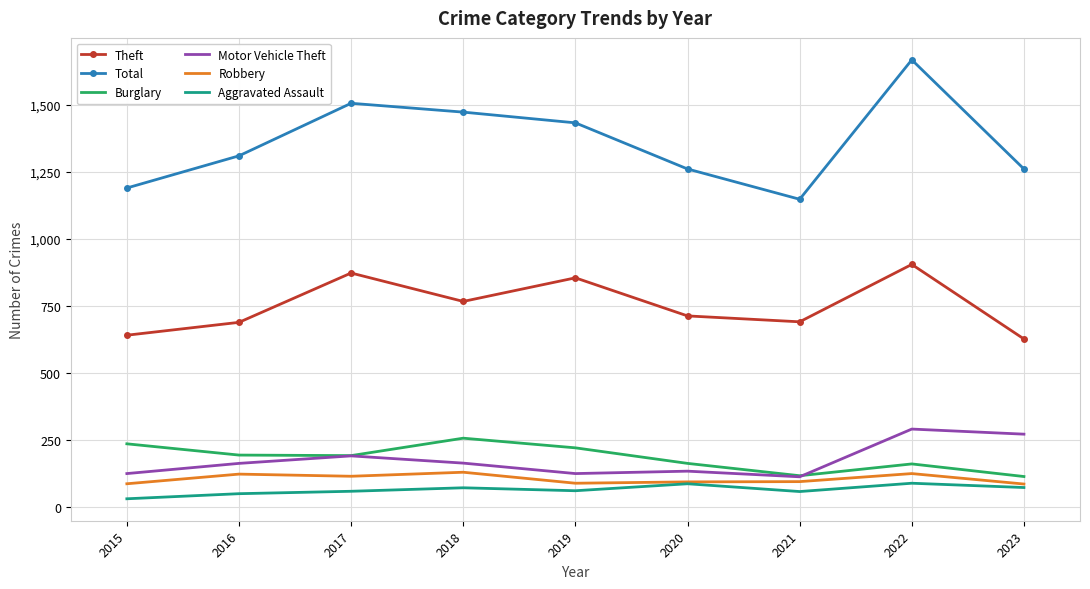

What are all the series names shown in the legend?

Theft, Total, Burglary, Motor Vehicle Theft, Robbery, Aggravated Assault